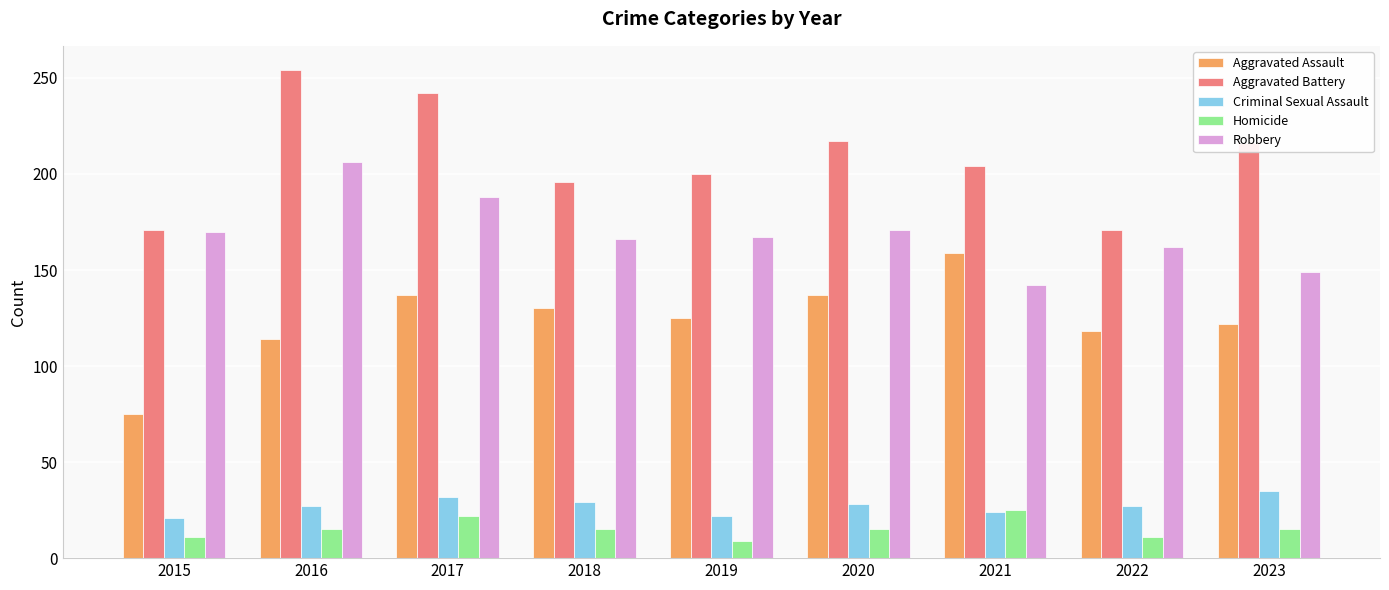

What is the sum of all Aggravated Battery values?

1871